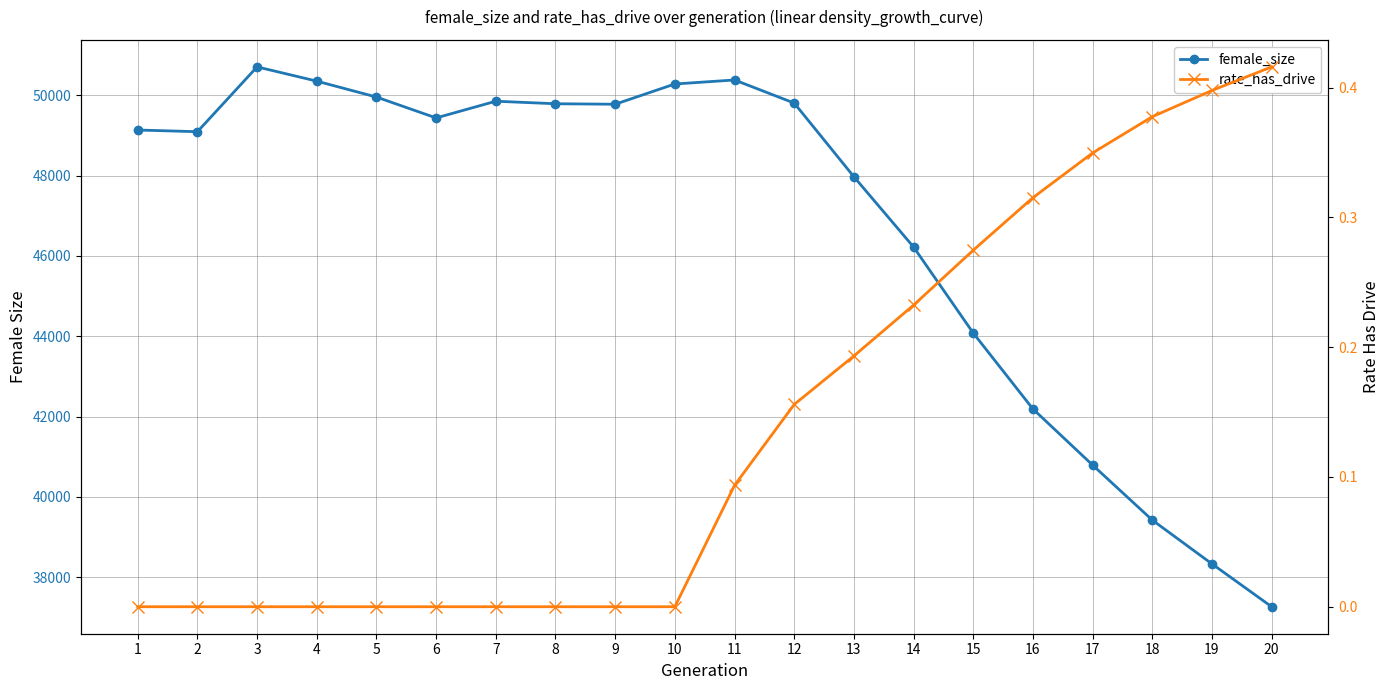

In female_size, how many points are lower than both neighbors (excluding endpoints)?

3